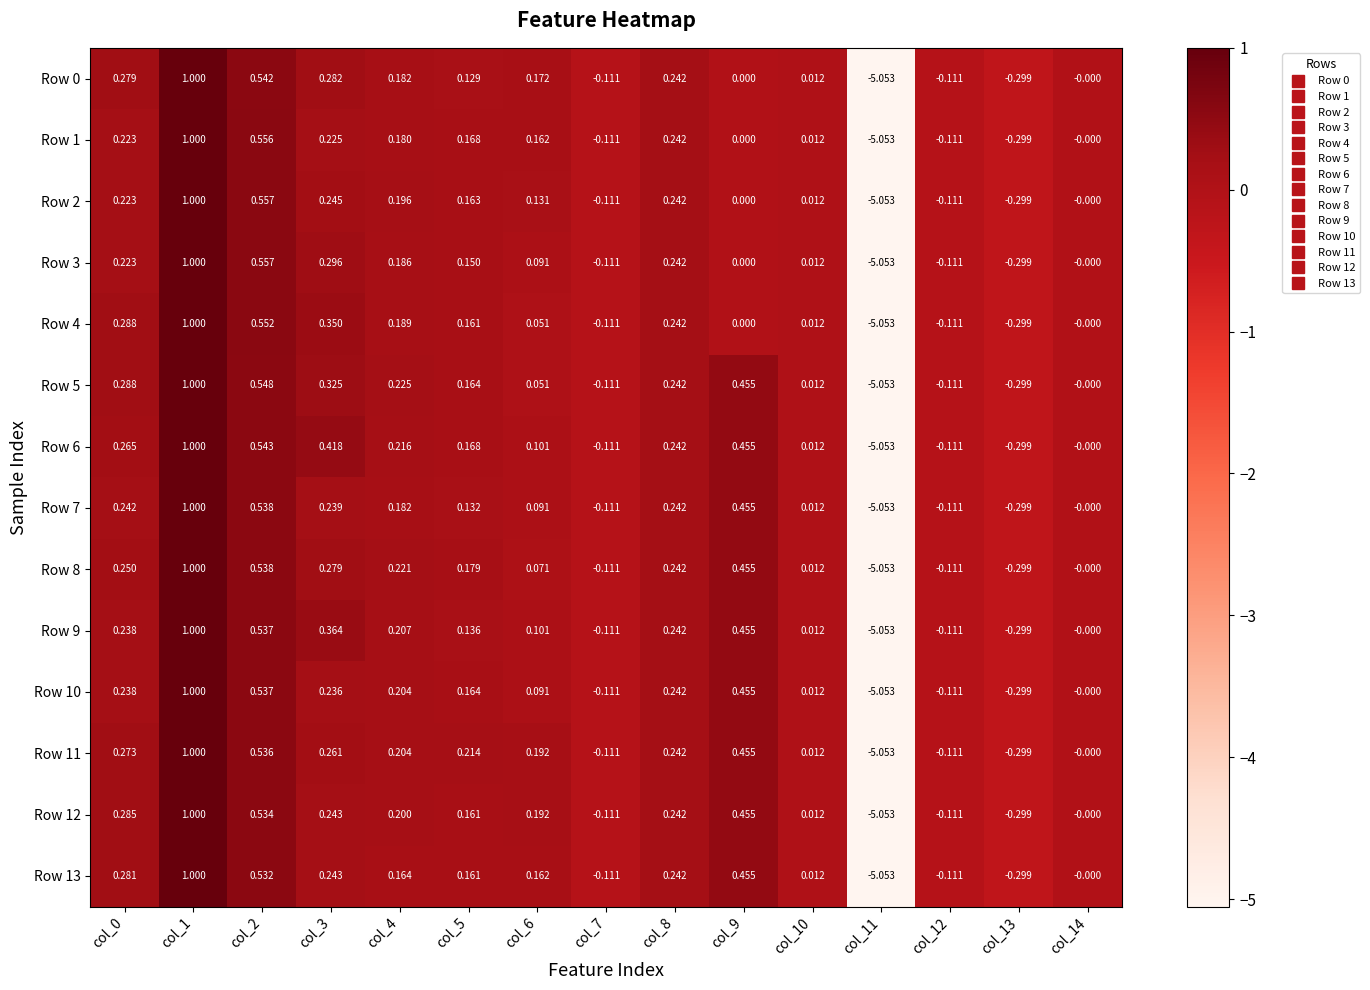

Is the value of Row 2 at col_14 greater than the value of Row 0 at col_7?

Yes